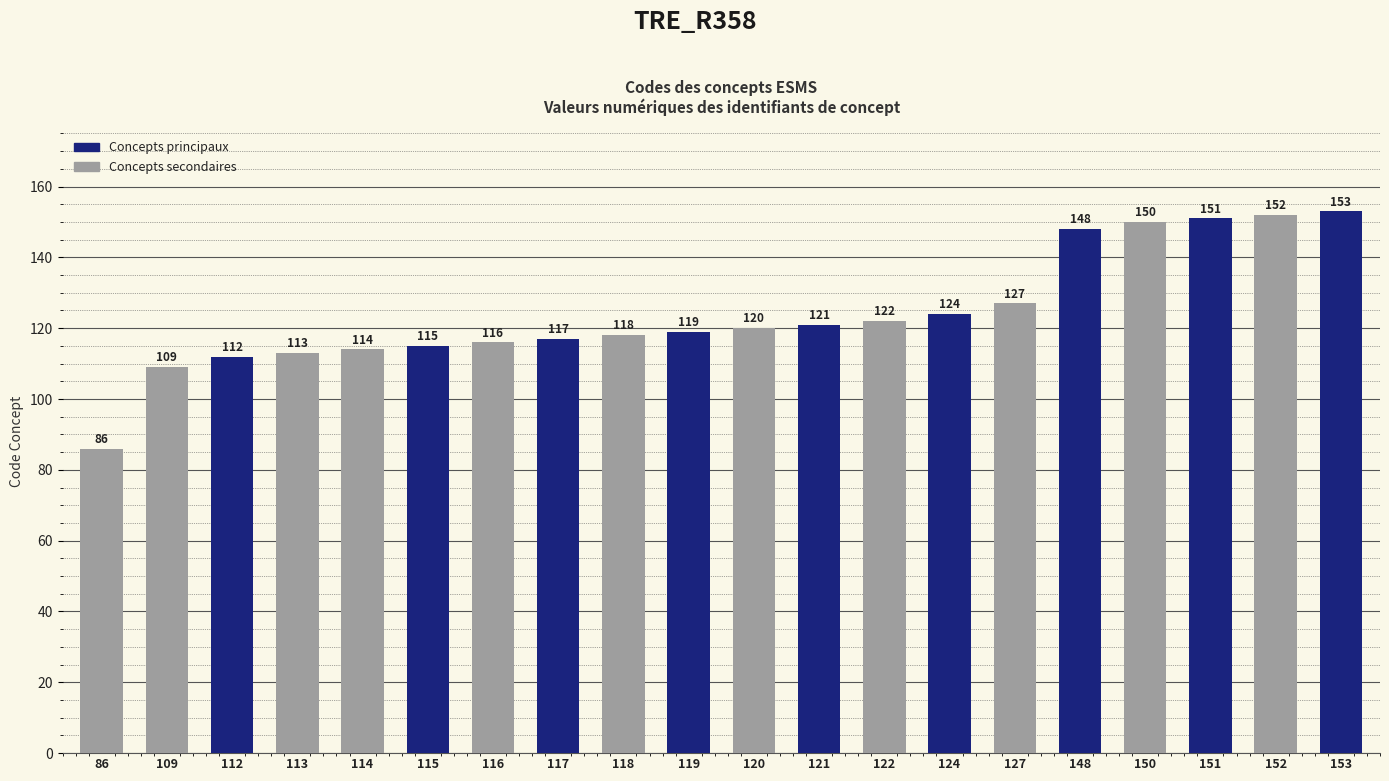

What is the value of the 14th bar from the left?

124